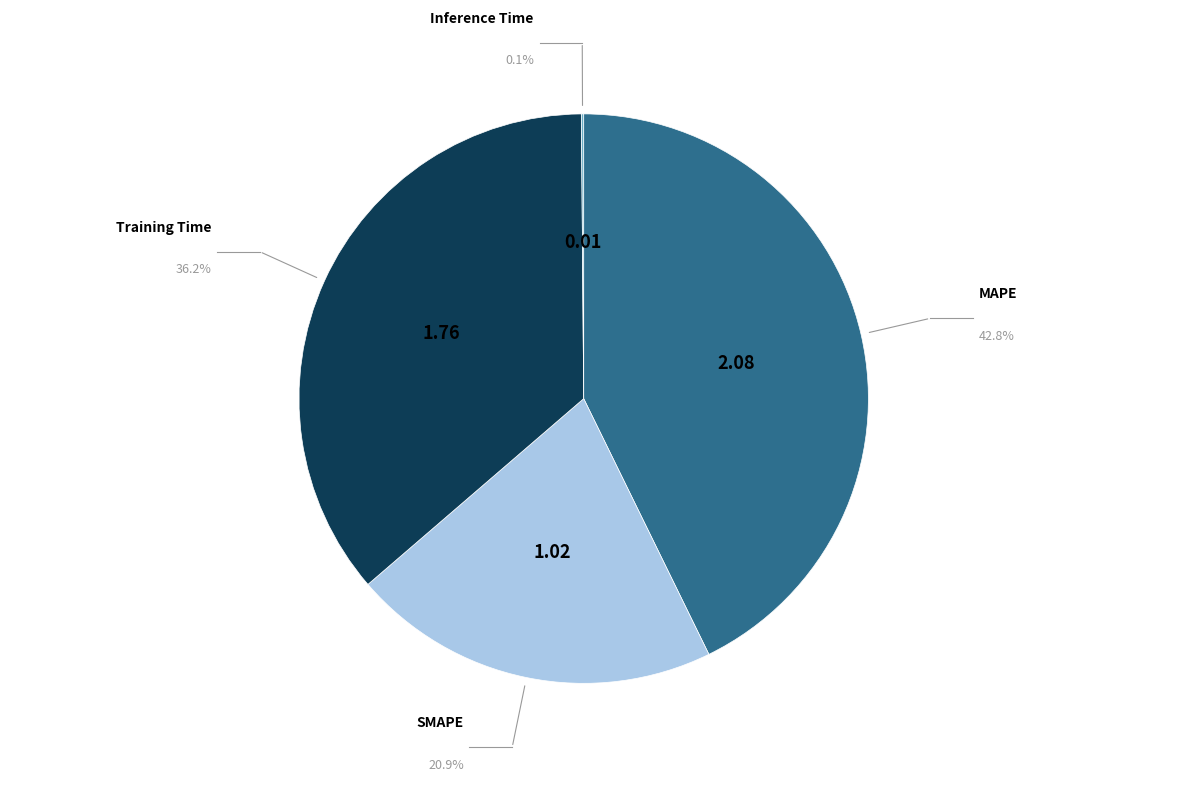

True or false: MAPE accounts for 43% of the total.

True